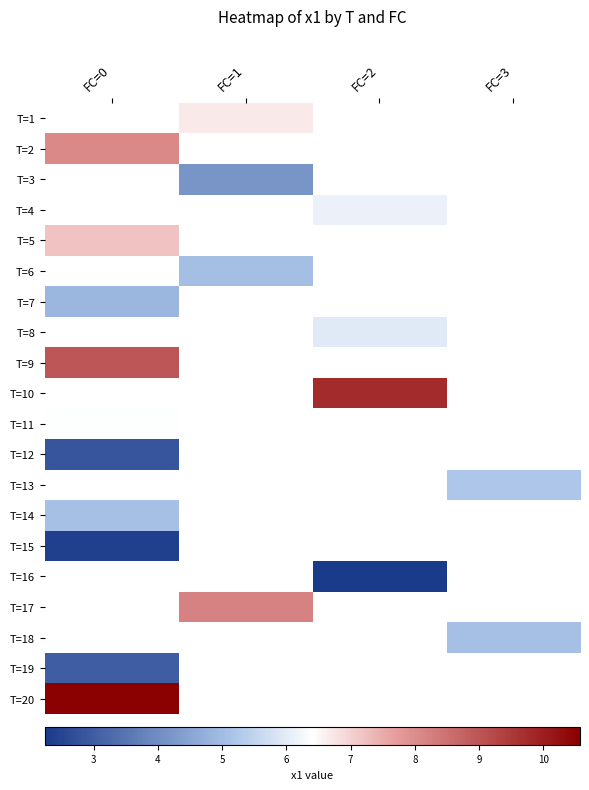

Which label corresponds to the largest value in the chart?

FC=0